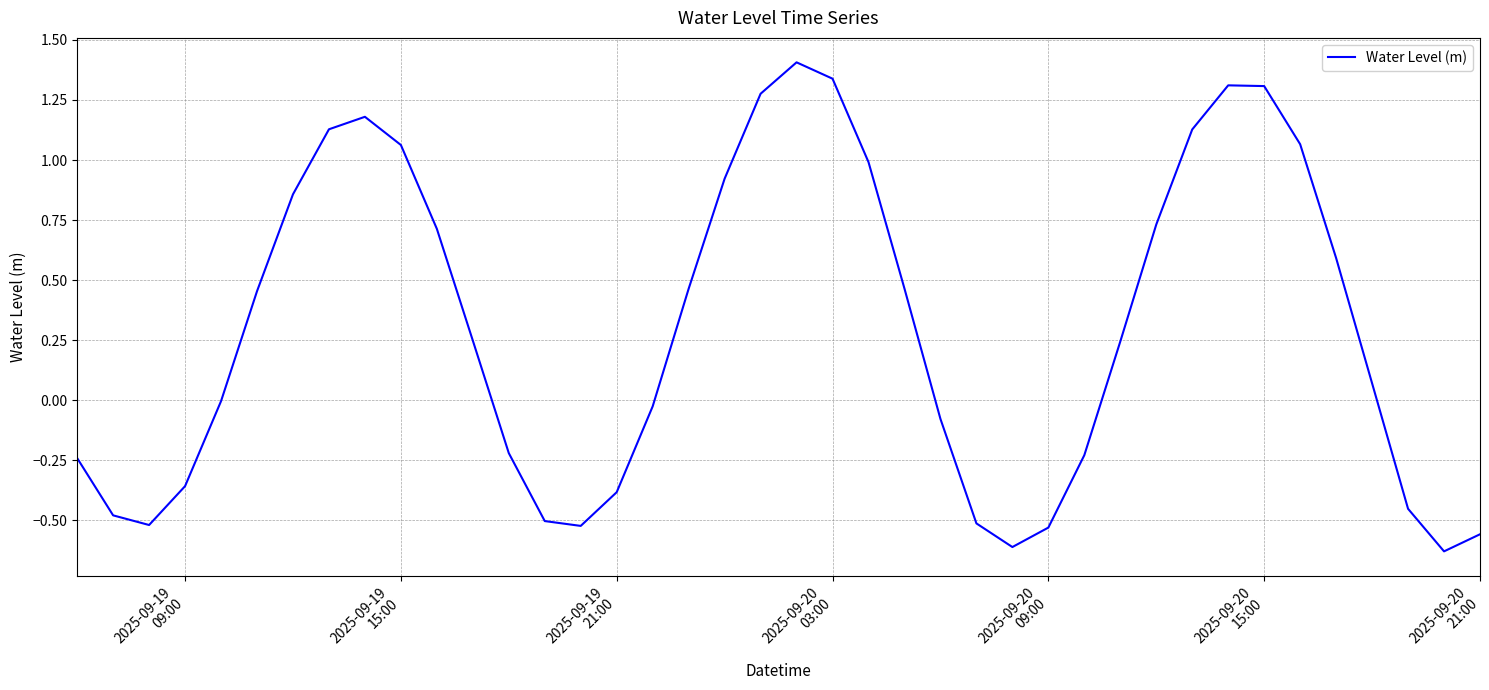

What is the greatest value displayed?

1.4